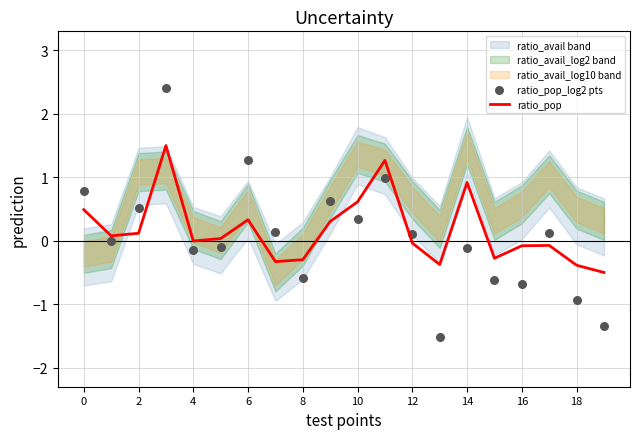

Which series has the widest spread of Y values?

ratio_pop_log2 pts